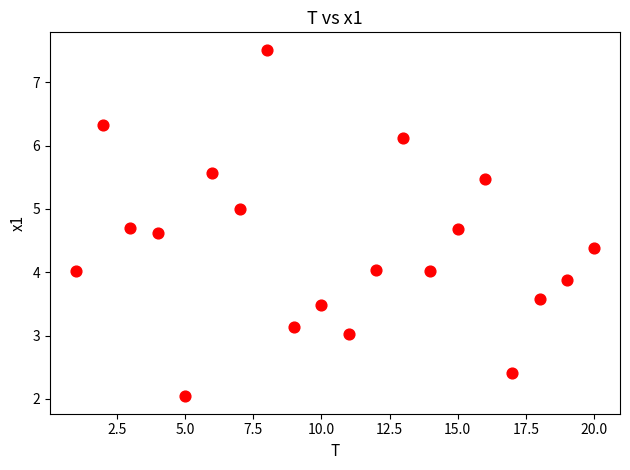

What is the range of Y values (max minus min)?

5.5